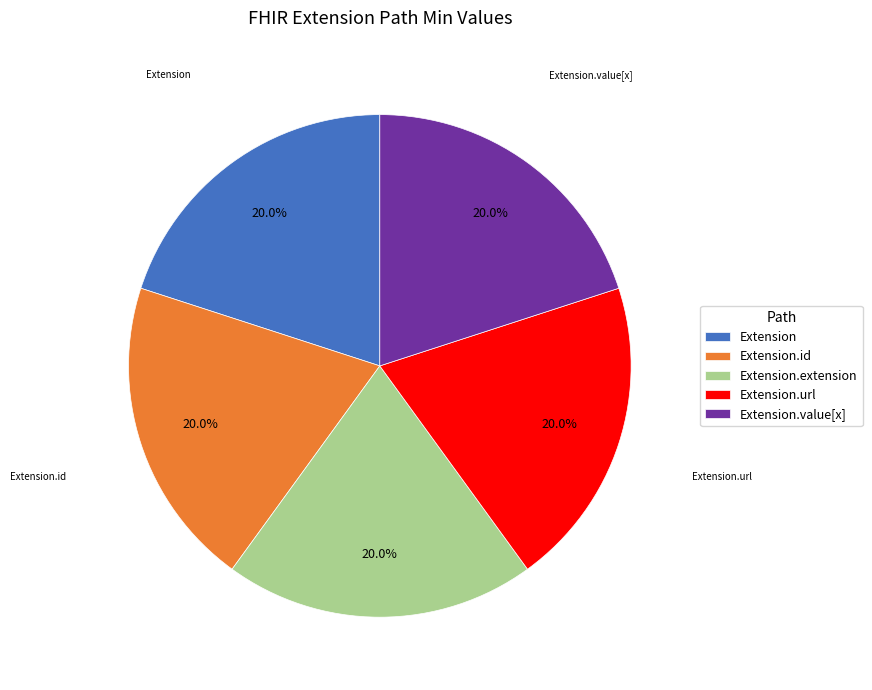

How much of the chart is everything except Extension?

80.0%